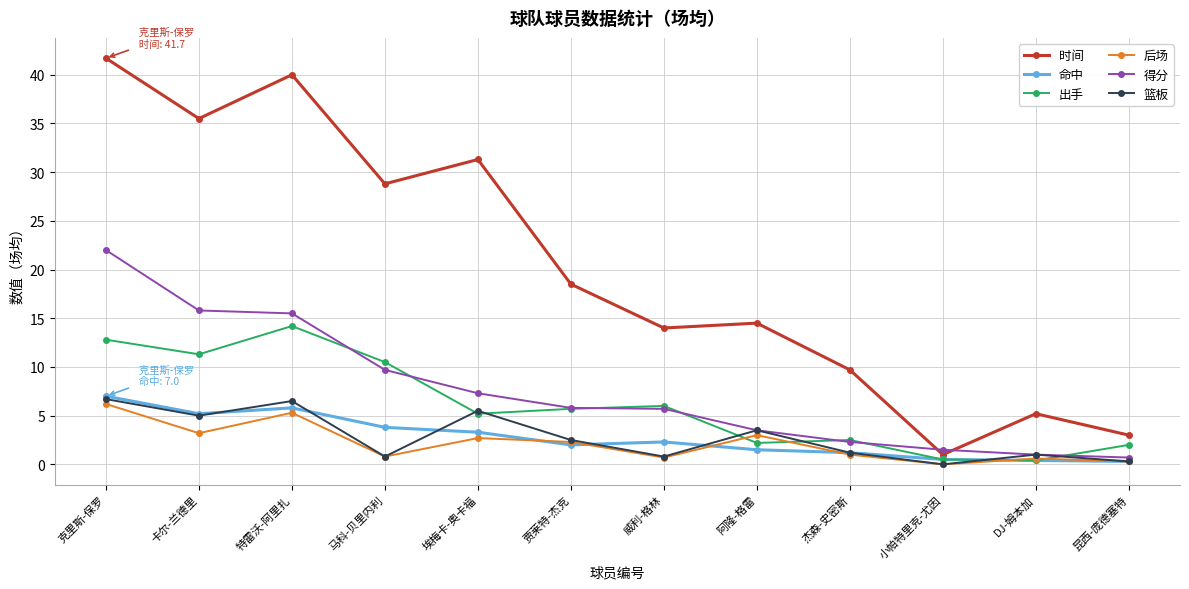

Where is the first local maximum for 出手?

特雷沃-阿里扎